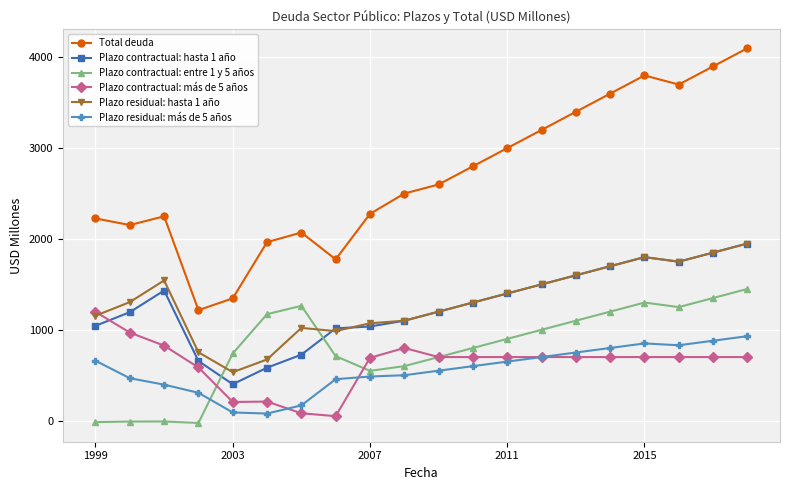

True or false: Total deuda and Plazo contractual: más de 5 años cross at least once.

False